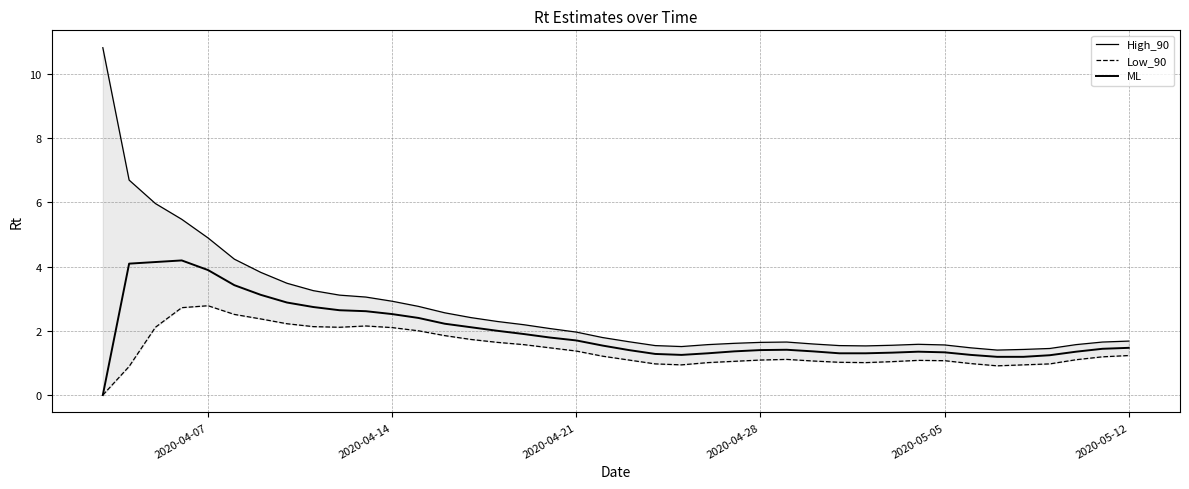

True or false: High_90 has more than 0 points higher than both neighbors.

True